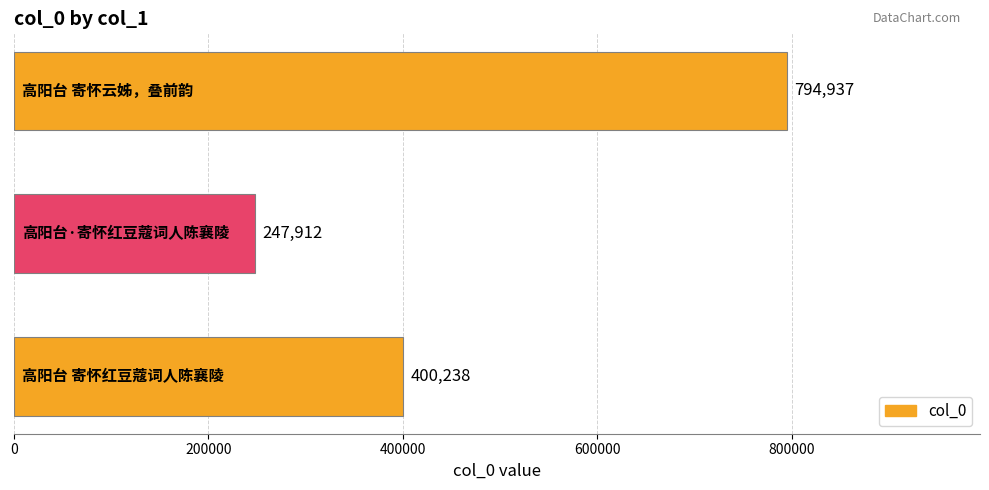

Count the number of data series in this chart.

1